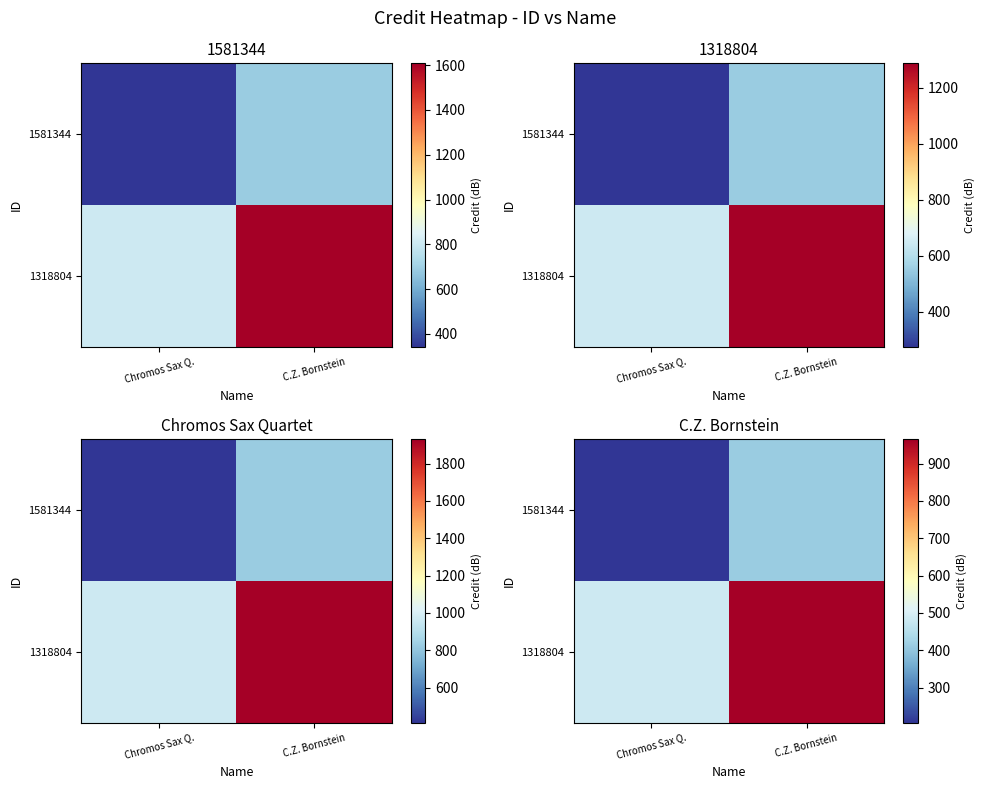

The value of 1318804 at C.Z. Bornstein is 358.3. True or false?

False